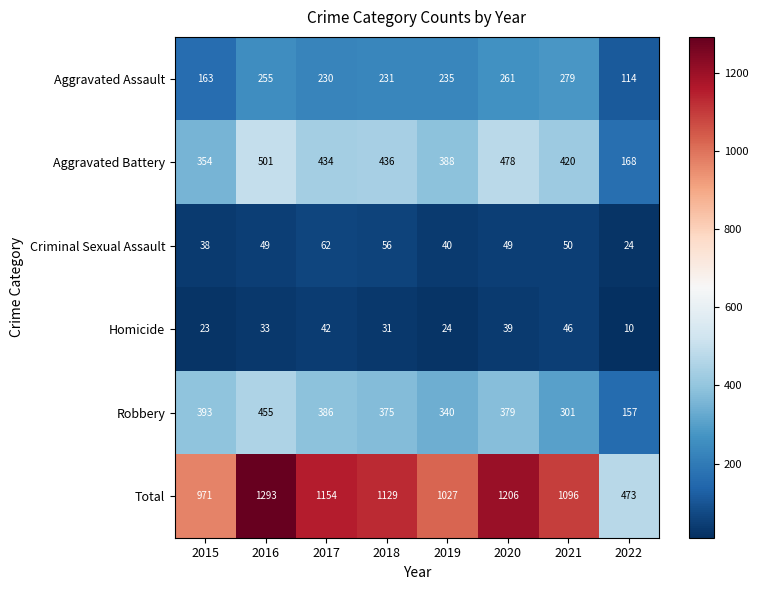

List the labels in order of Aggravated Battery value, largest first.

2016, 2020, 2018, 2017, 2021, 2019, 2015, 2022